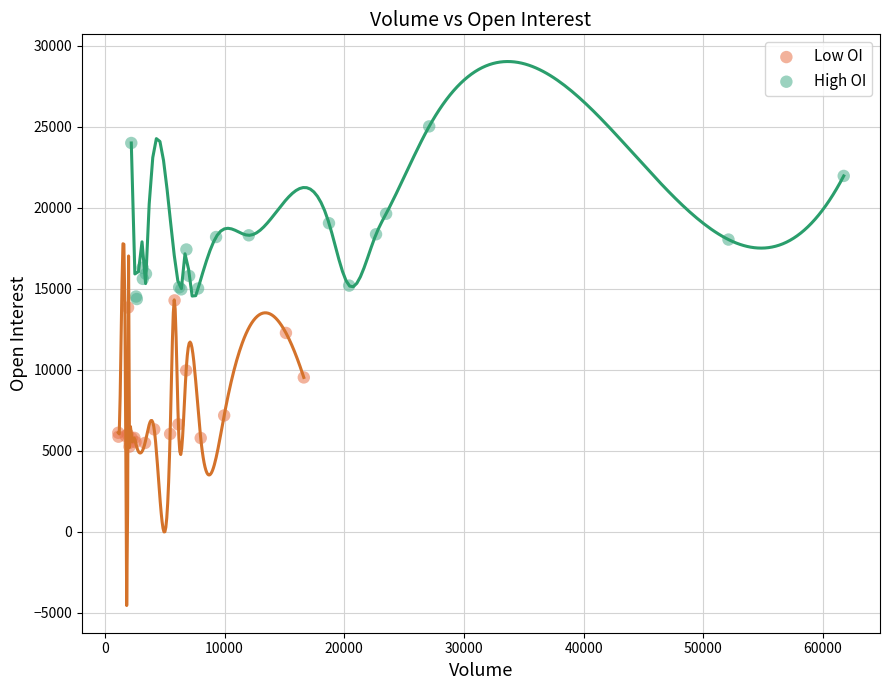

Which series reaches the maximum Y coordinate?

High OI